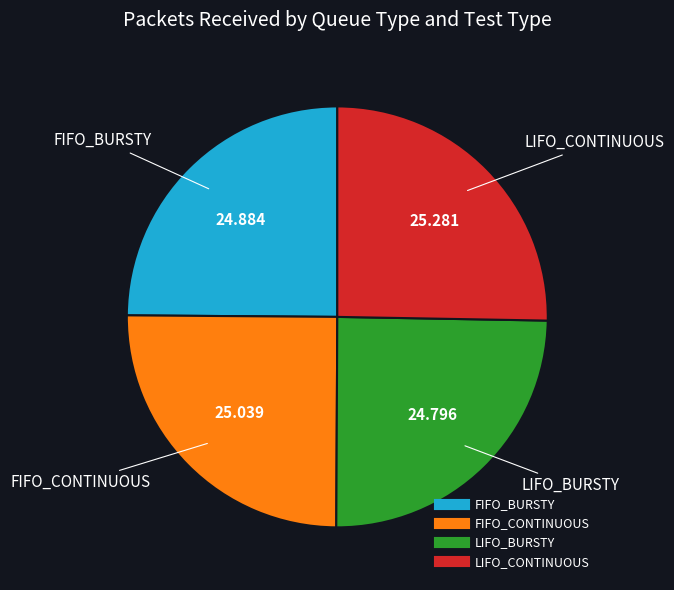

Is there any slice that represents more than half of the pie?

No